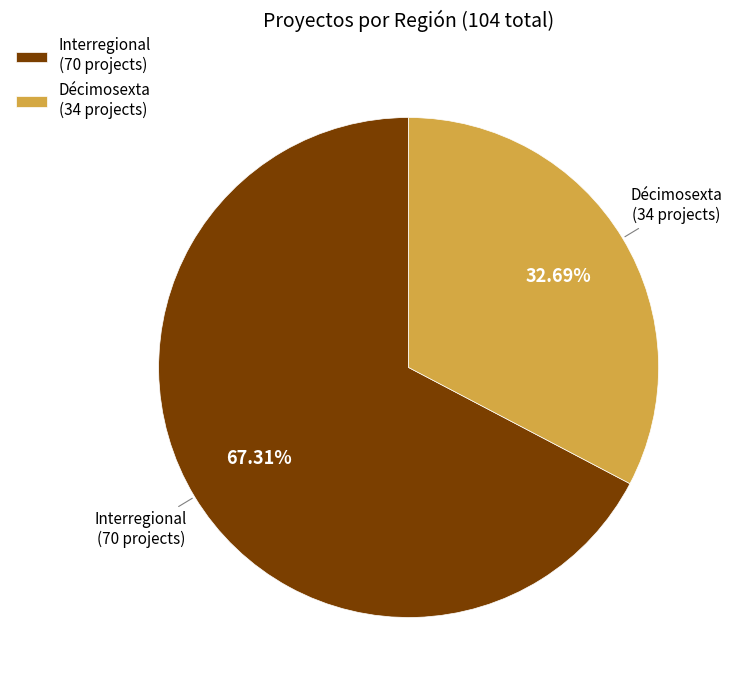

How many segments does this pie chart have?

2